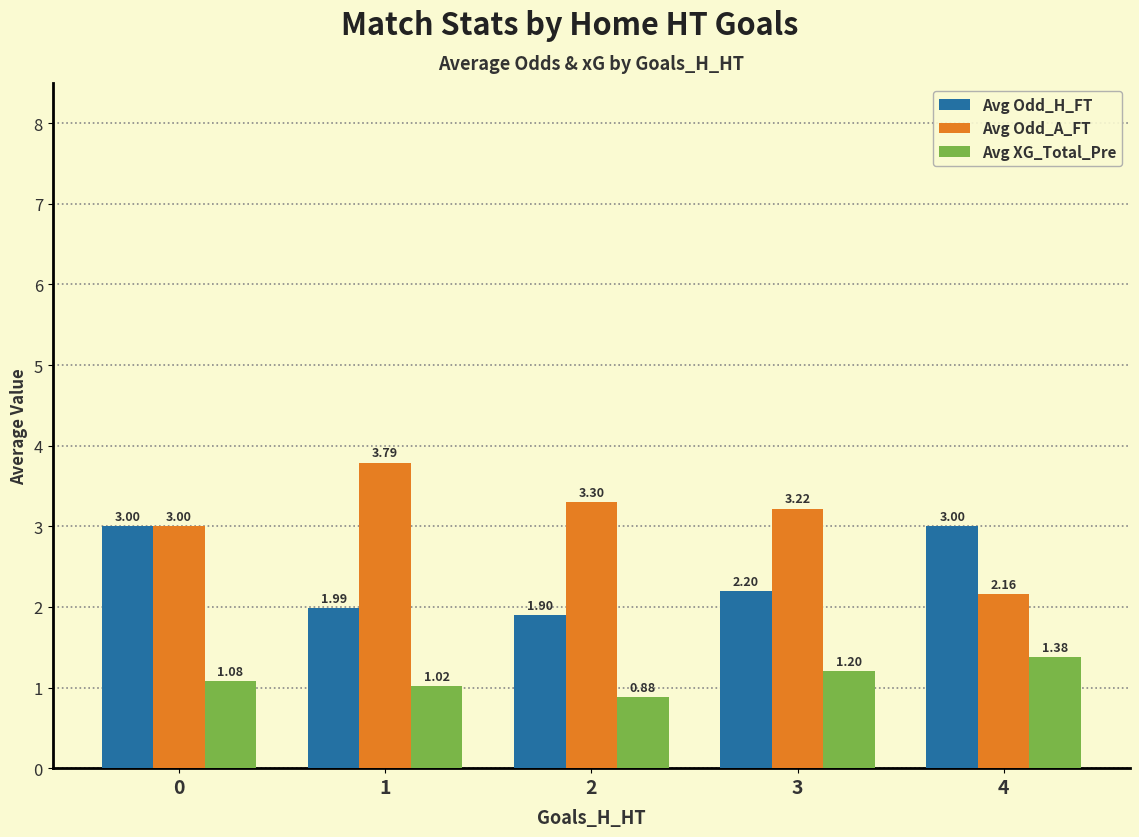

What are all the series names shown in the legend?

Avg Odd_H_FT, Avg Odd_A_FT, Avg XG_Total_Pre